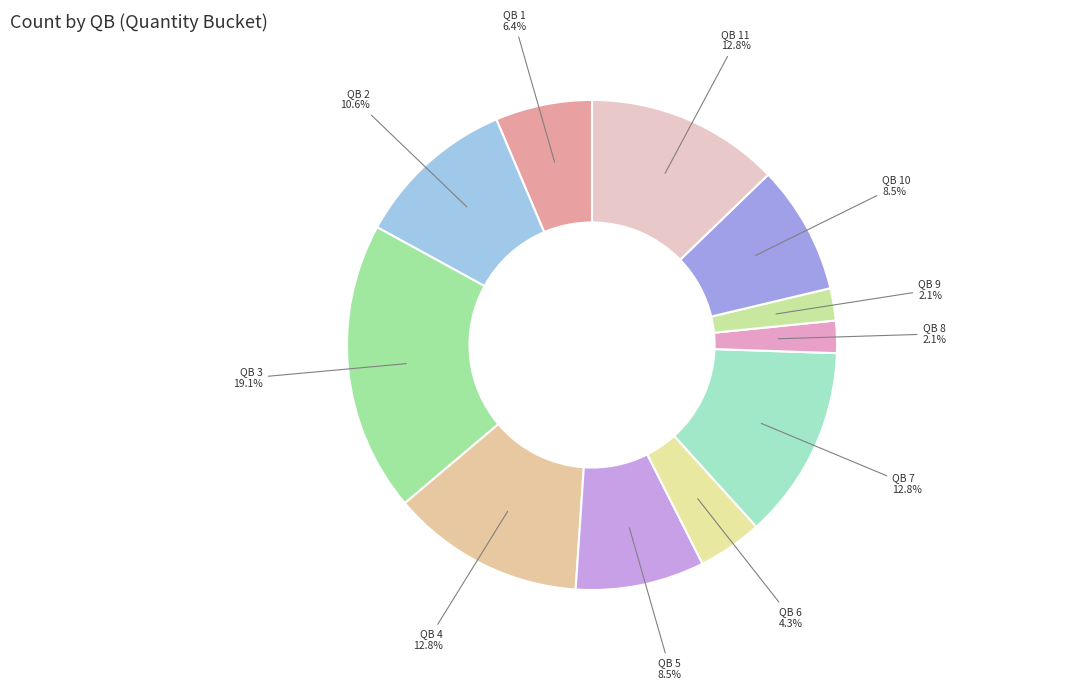

Does any single category account for the majority?

No